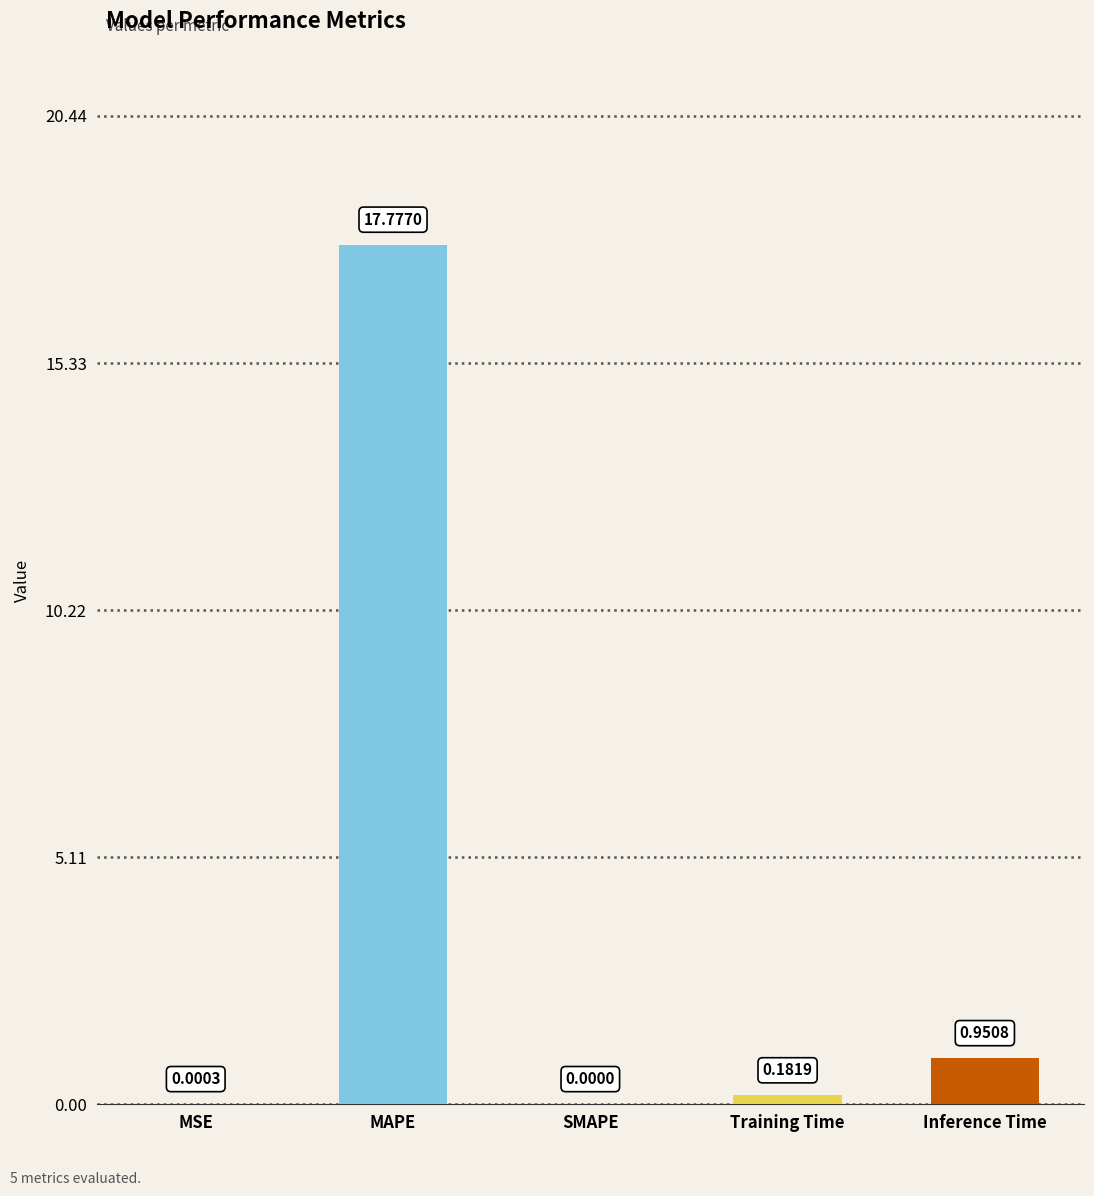

Which has a higher value, MSE or SMAPE?

MSE